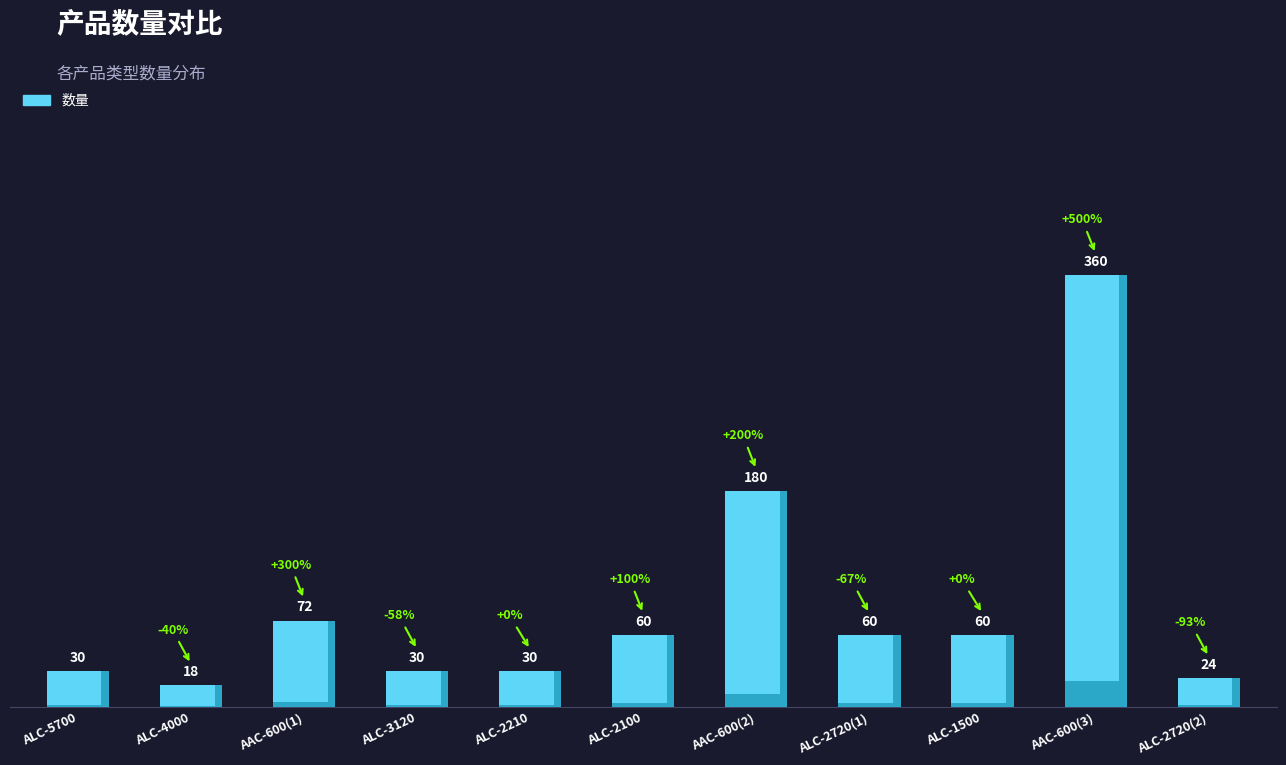

Reading left to right, what are all the values shown in this chart?

30	18	72	30	30	60	180	60	60	360	24